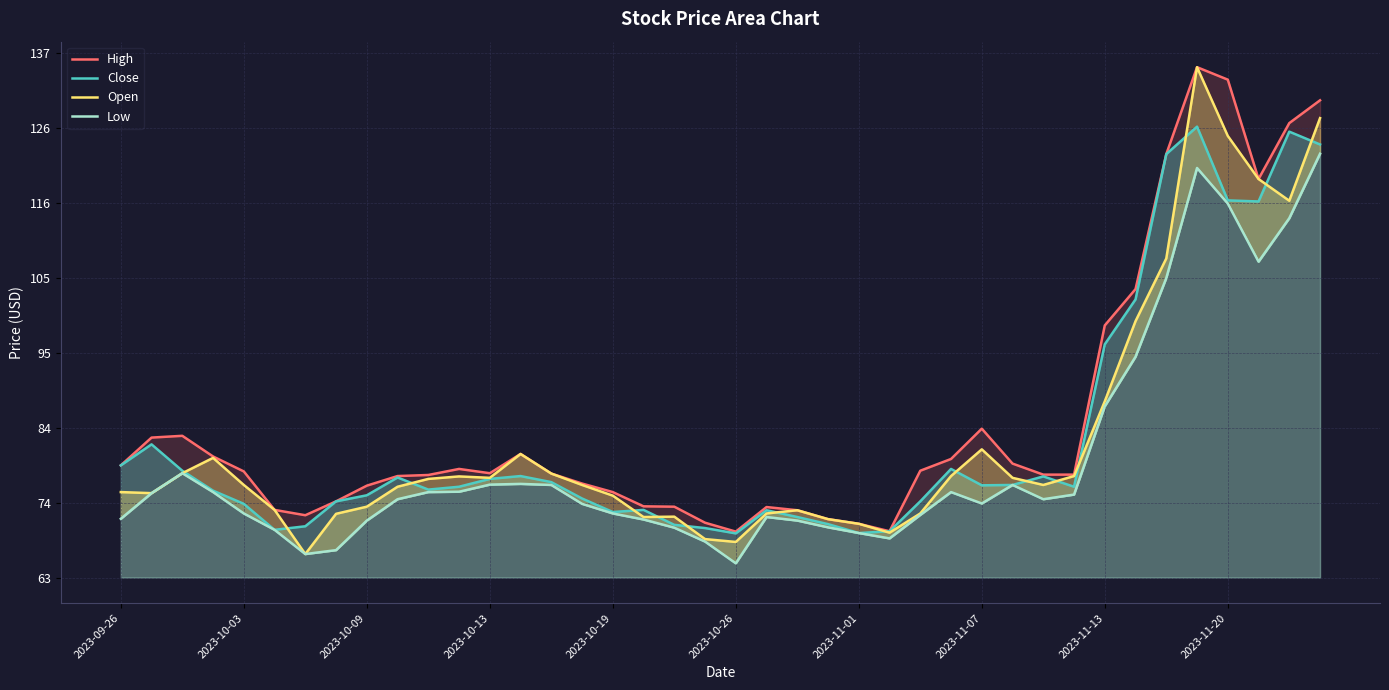

Which series has the largest total across all categories?

High